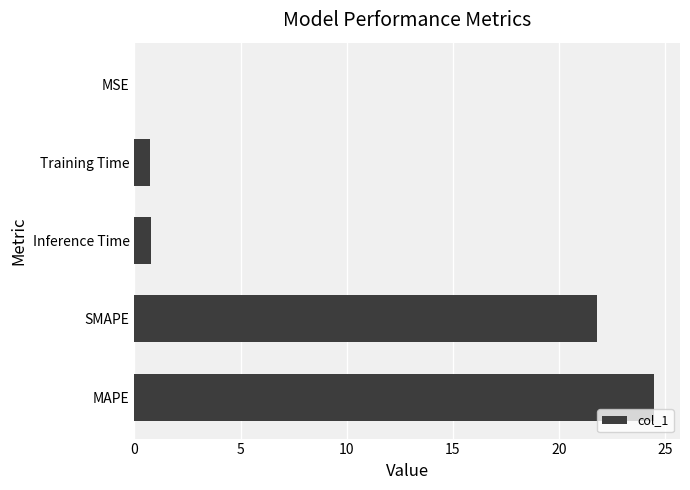

Where is the data nearest to the value 12?

SMAPE